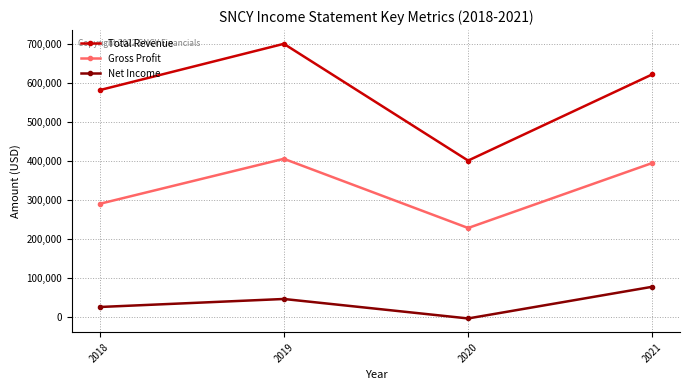

What is the difference between the maximum and minimum values in the Net Income series?

81400